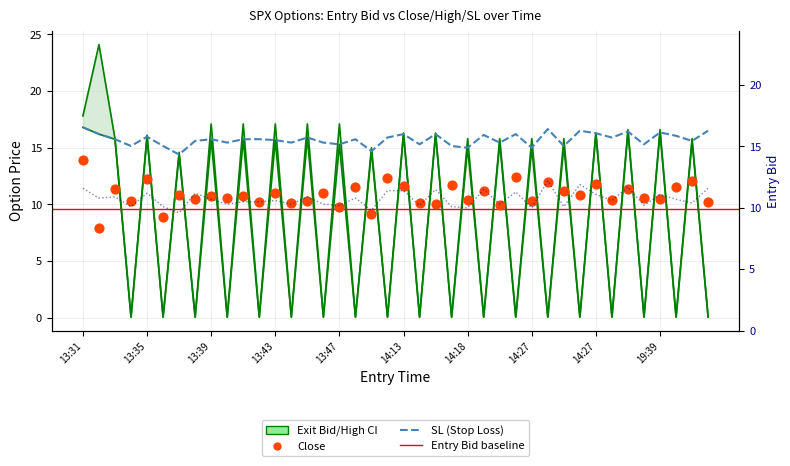

At which category is the sum across all series the highest?

13:31